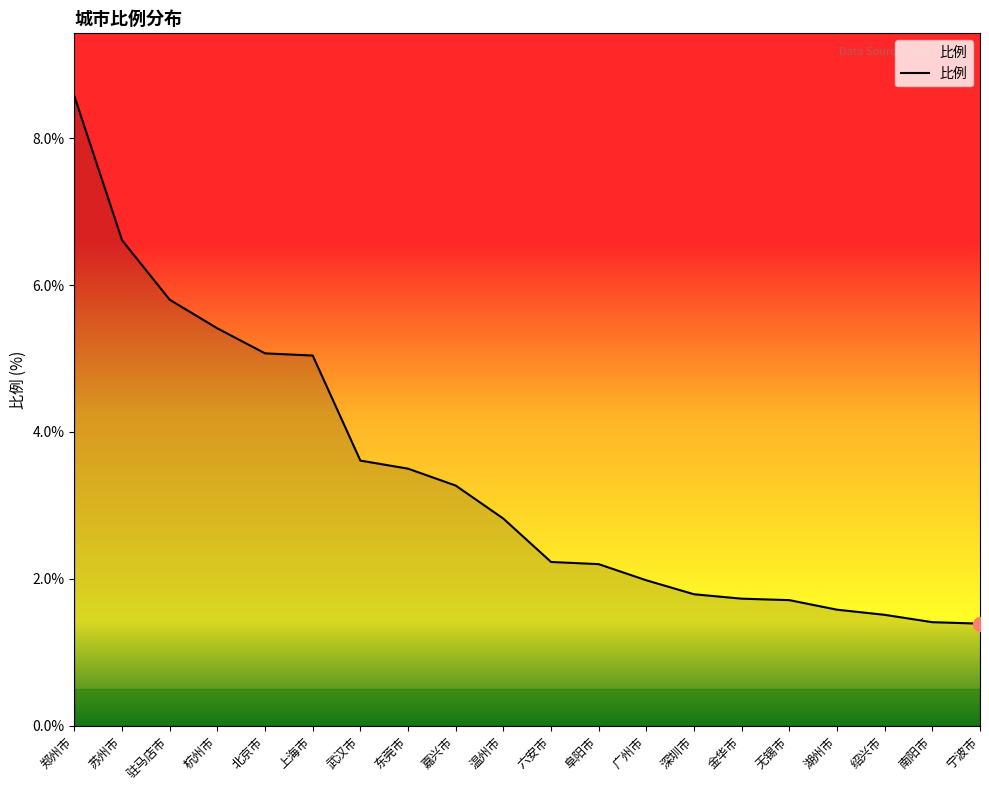

Which has a higher value, 武汉市 or 宁波市?

武汉市